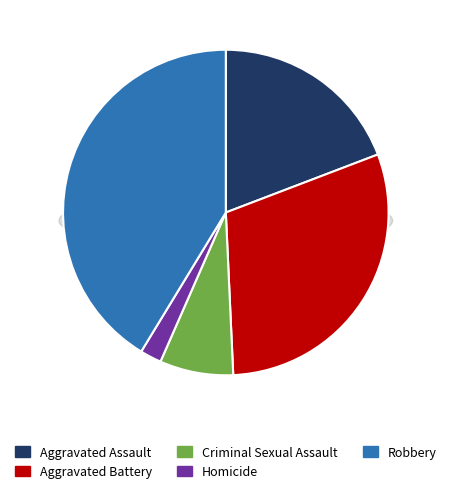

What percentage is the Aggravated Assault slice, to the nearest percent?

19%